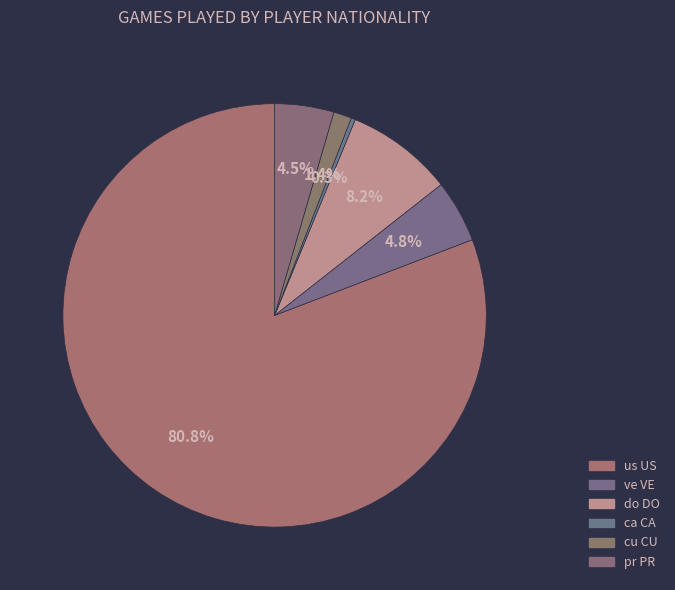

Is cu CU the majority of the pie?

No